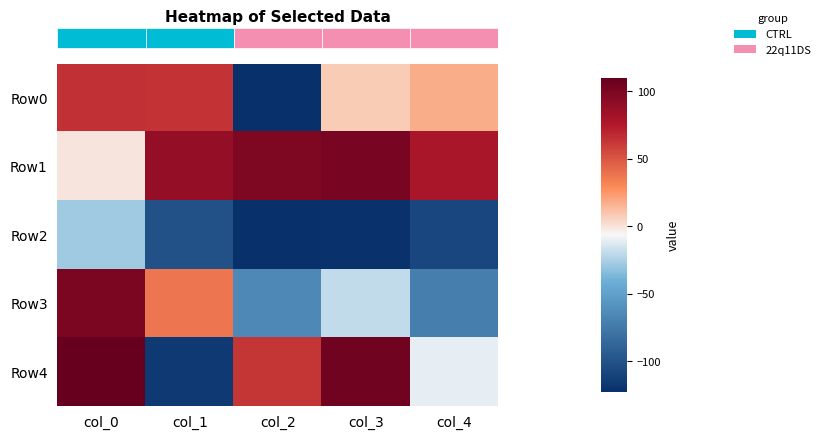

Which series changed the most between col_1 and col_2?

row_0